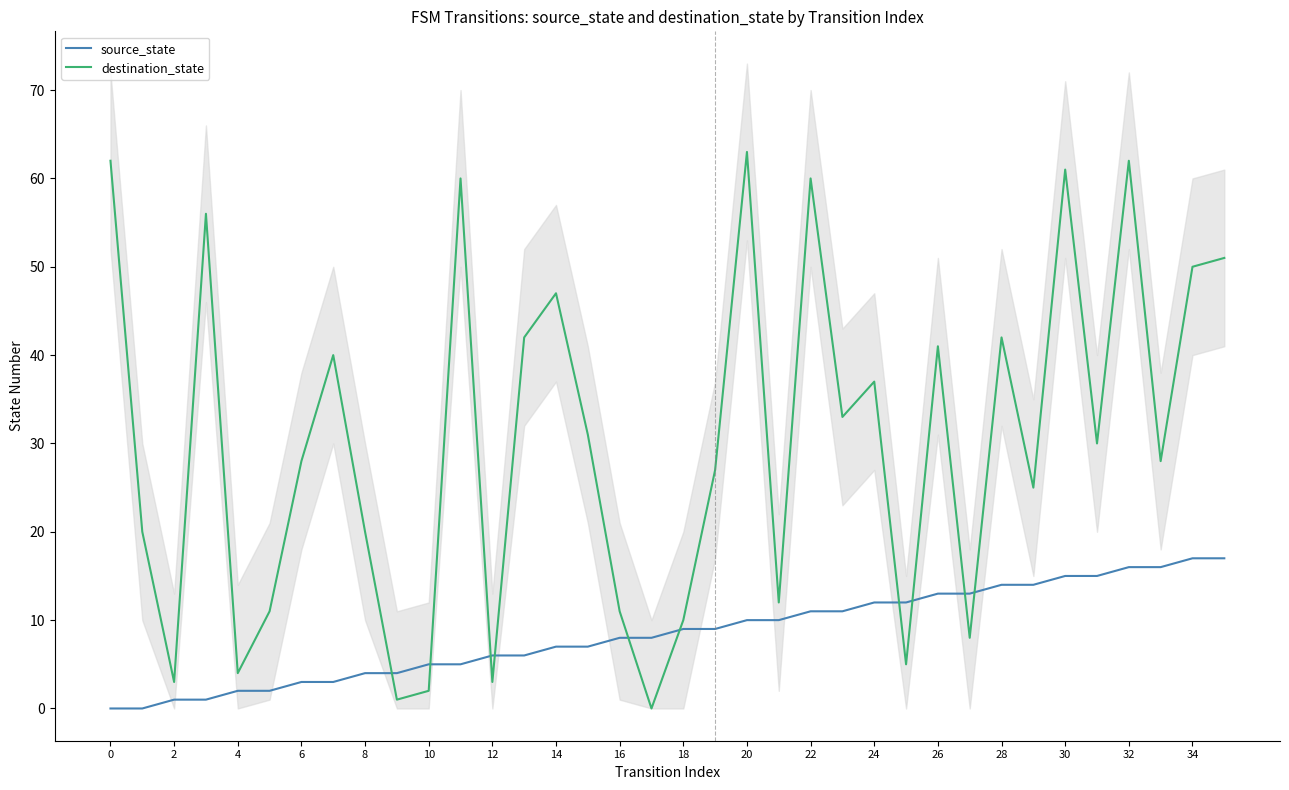

How many lines are shown in the chart?

2